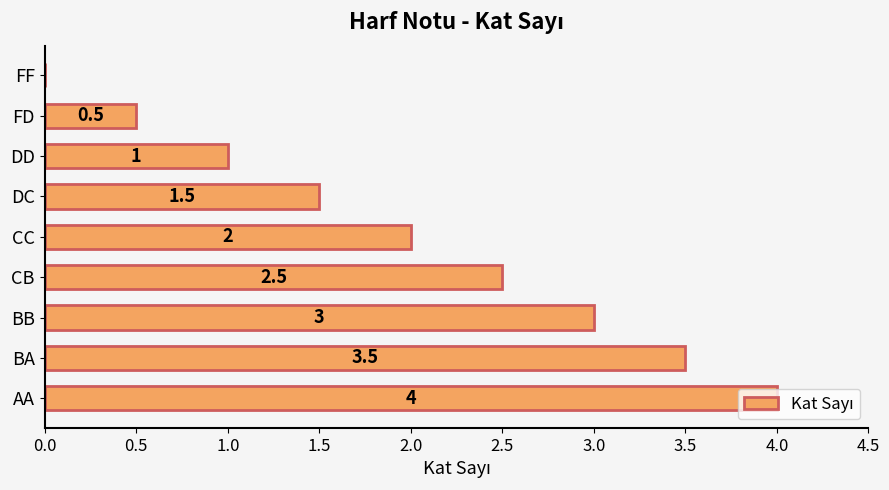

Are the bars grouped side by side (vs. stacked)?

No